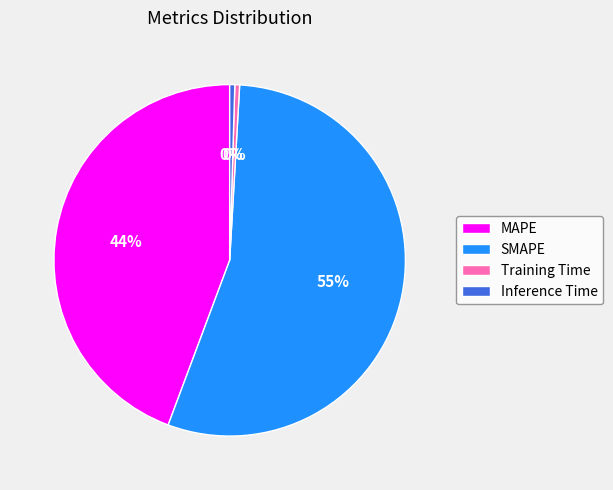

Do Training Time and Inference Time together represent more than half of the pie?

No